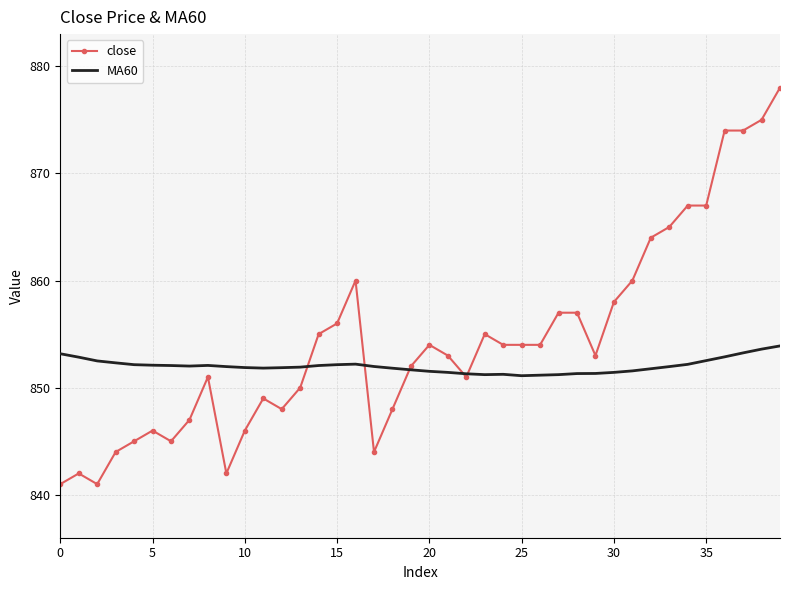

What is the minimum value for close?

841.0